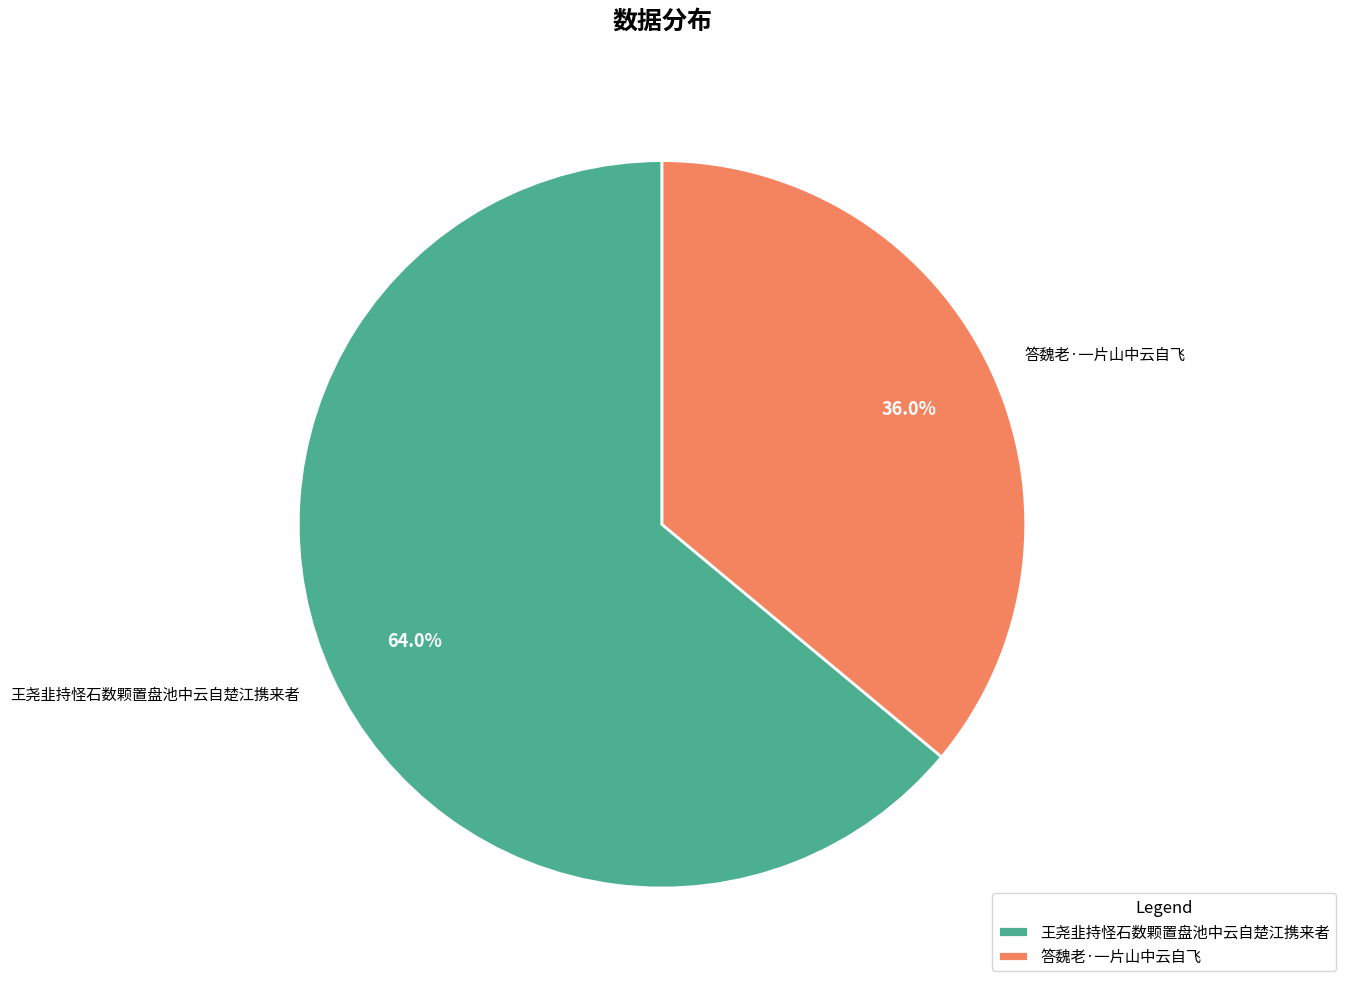

Count the number of slices in the pie.

2